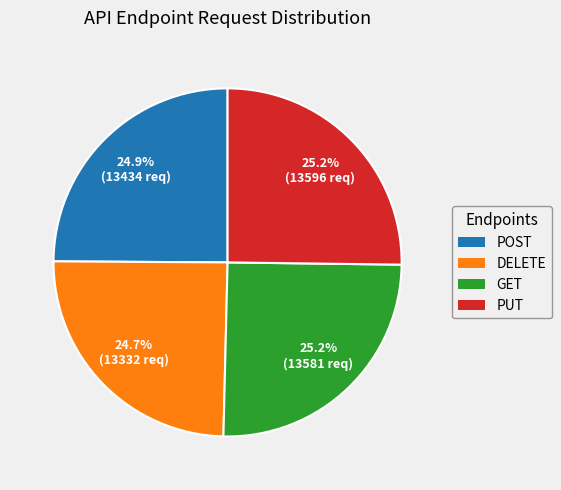

To the nearest percent, what is the average slice percentage?

25%